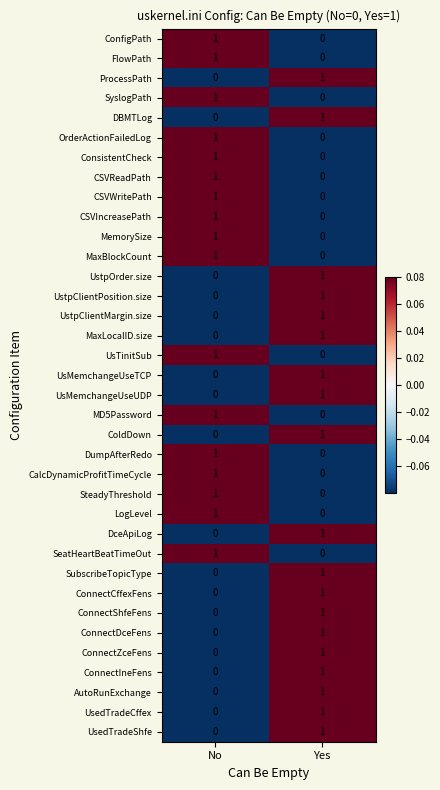

List the labels in order of FlowPath value, smallest first.

Yes, No